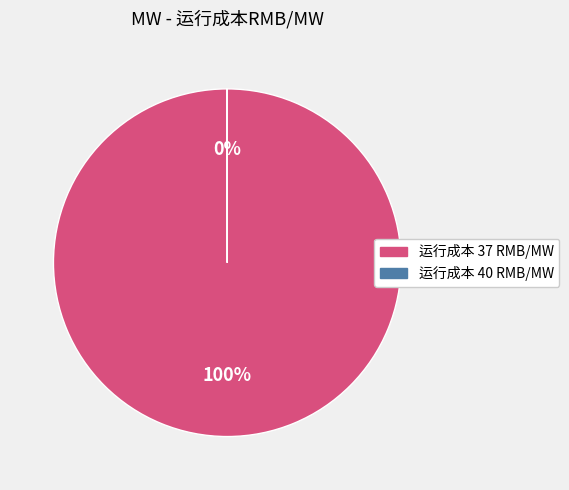

To the nearest percent, what is the average slice percentage?

50%